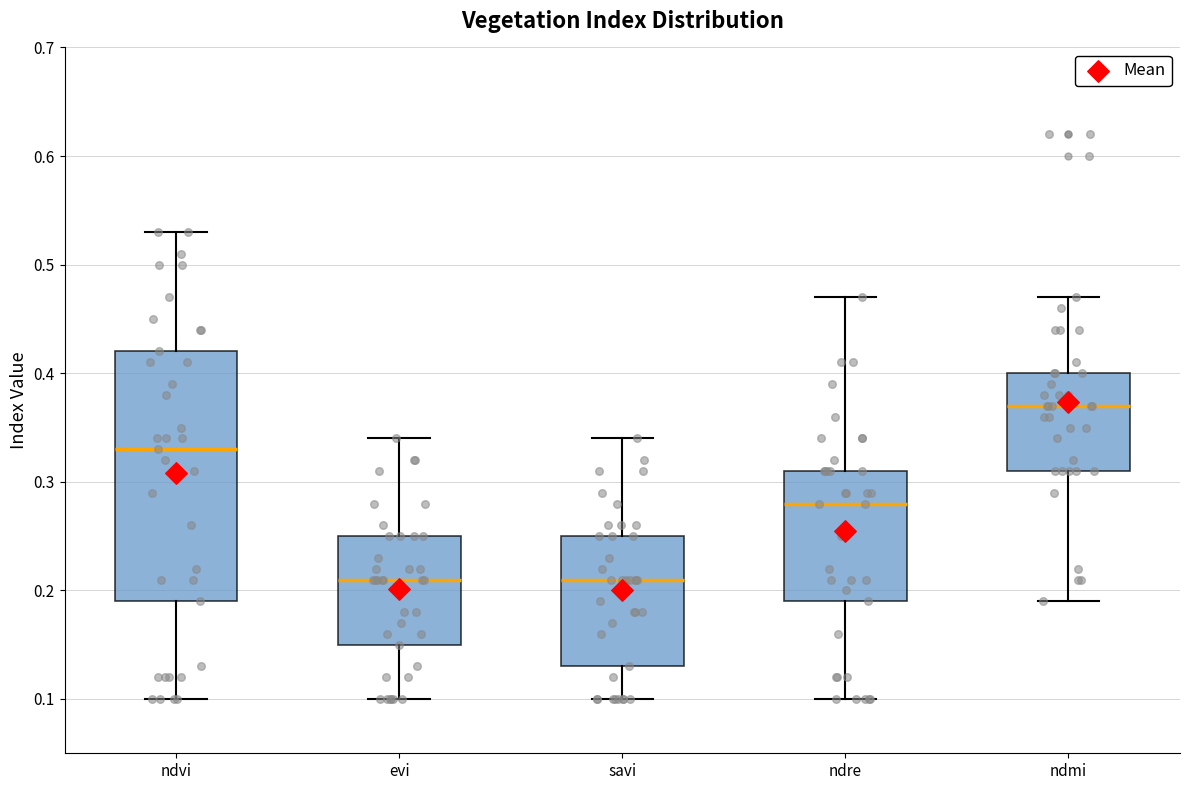

Where does the lower whisker of the box for savi end on the y-axis? The values are not printed on the chart, so give them approximately, as read against the axis.

0.10